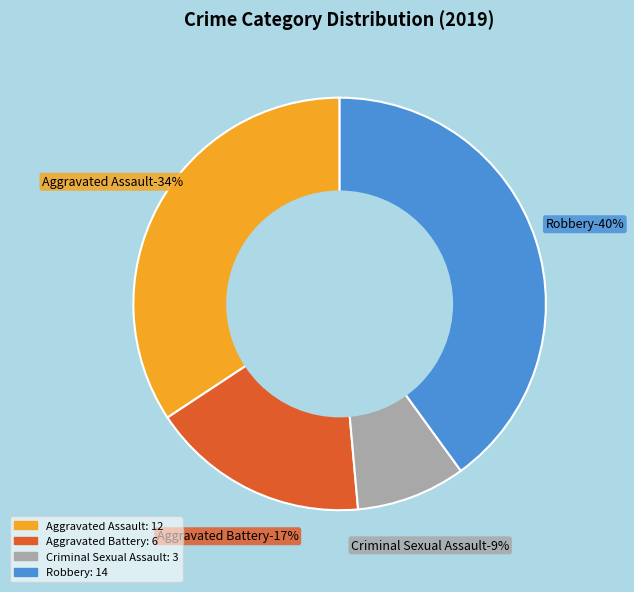

Count the number of slices in the pie.

5